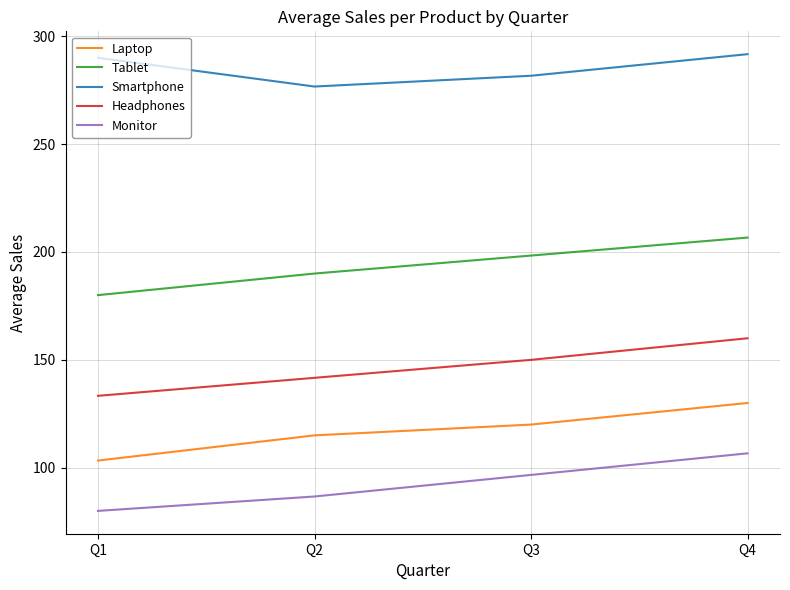

Is this an area chart (filled region under the line)?

No